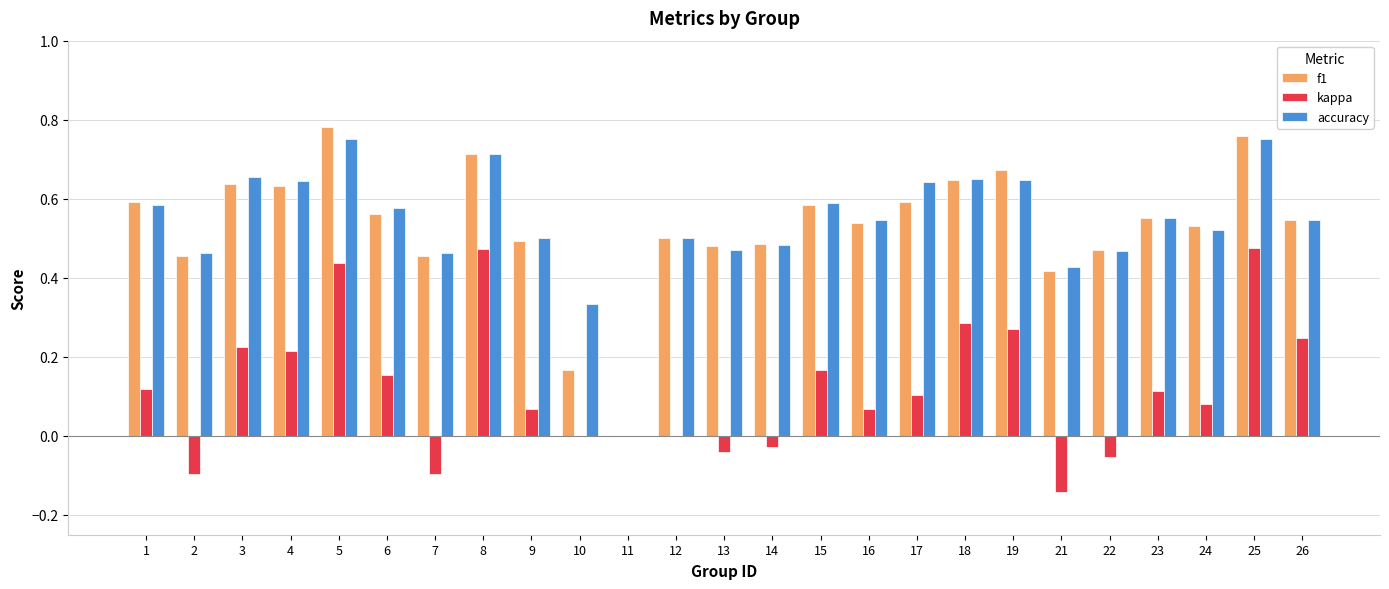

Where does the kappa series first go above 0?

1